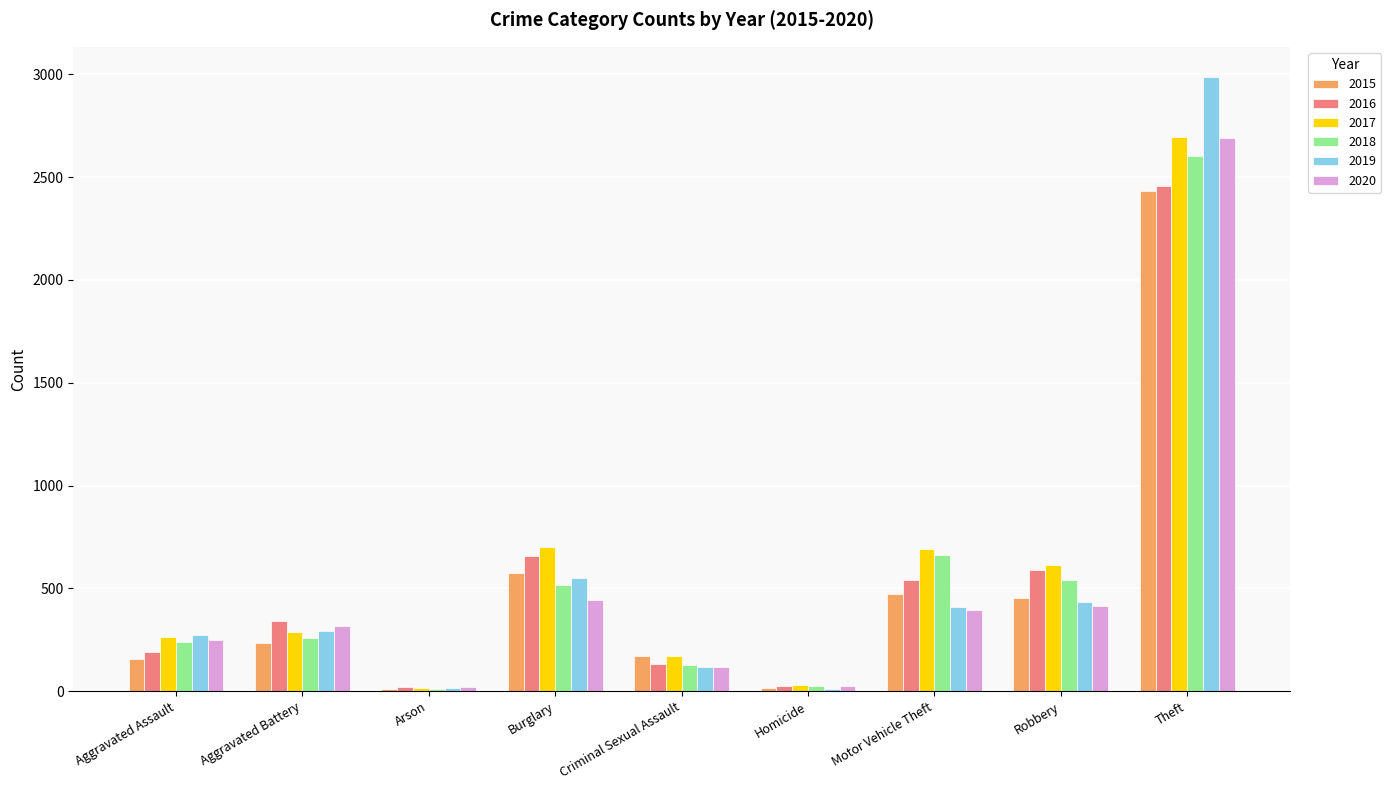

What value does the 2020 series have at Criminal Sexual Assault?

117